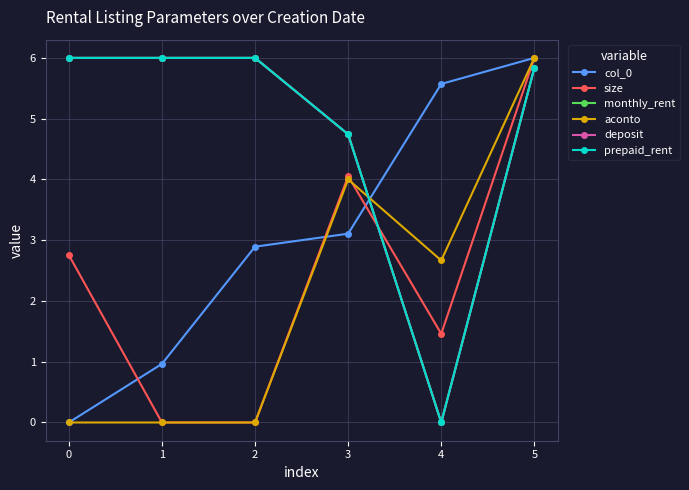

Between 0 and 3, which series saw the biggest shift?

aconto